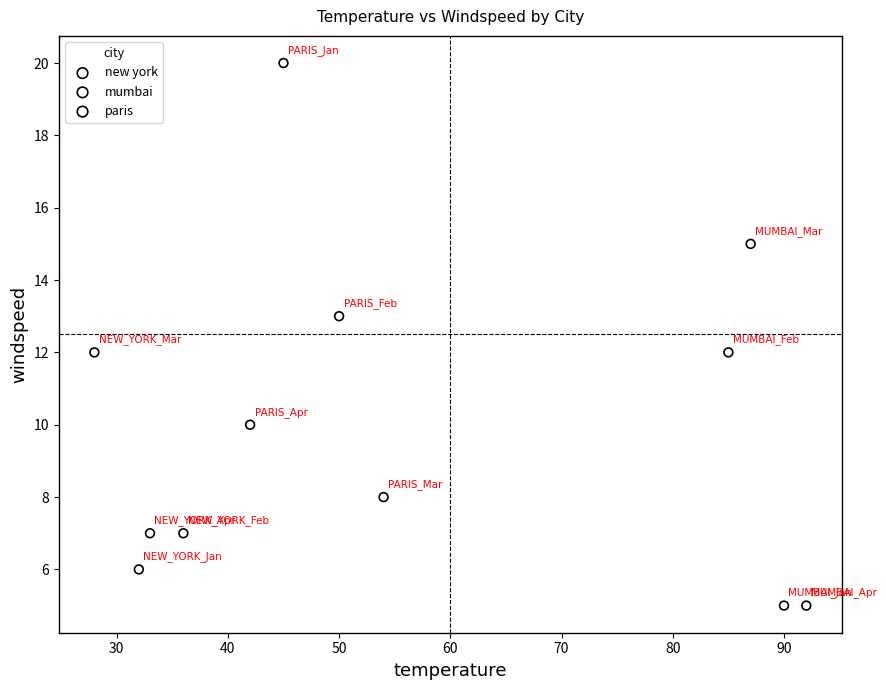

Which series reaches the maximum Y coordinate?

paris